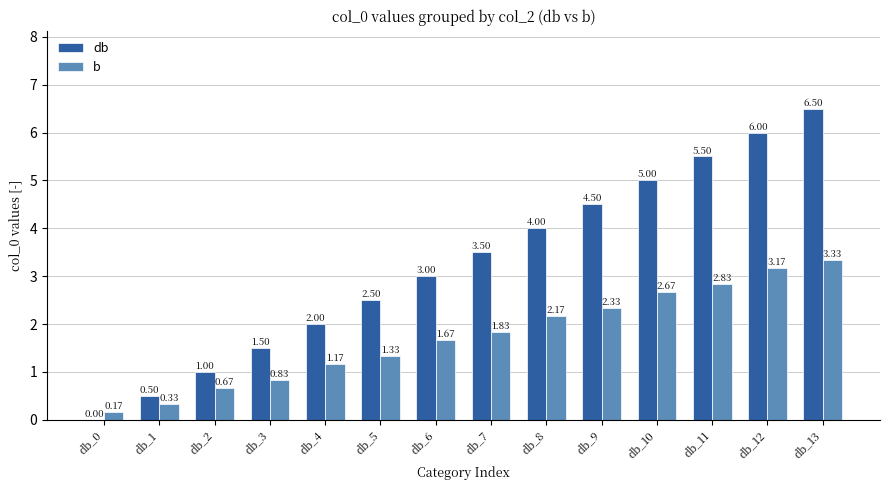

Is the value of db at db_10 greater than the value of b at db_10?

Yes